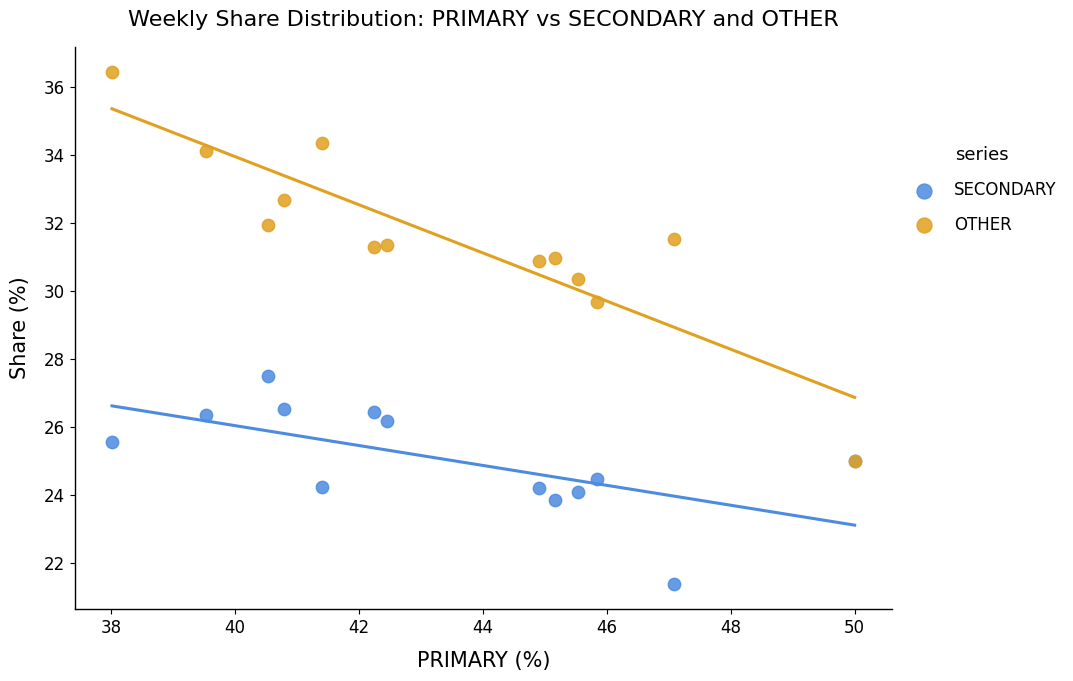

Which series has the largest Y range (max minus min)?

OTHER